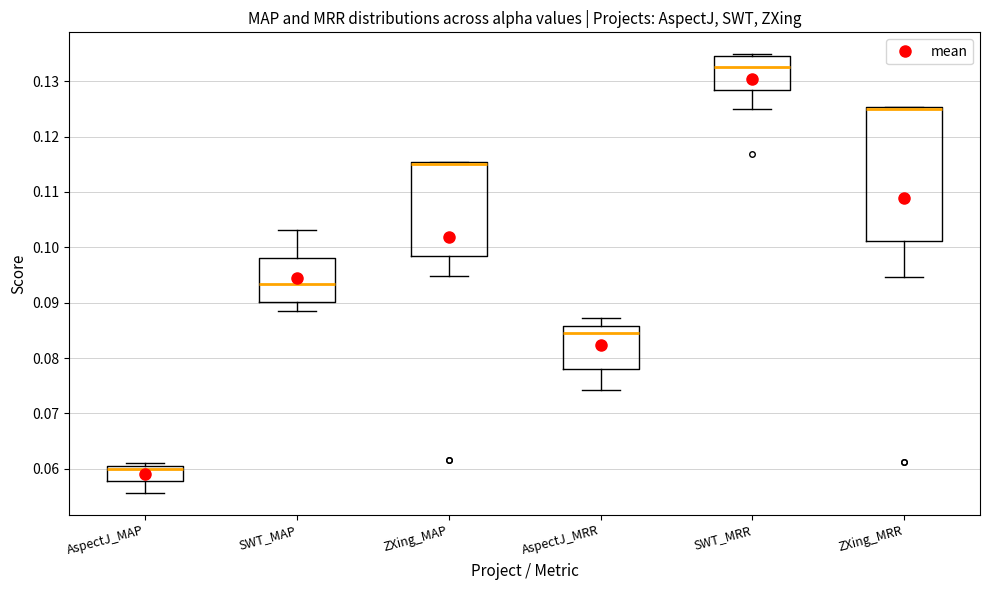

Comparing the boxes themselves (not the whiskers), which one is the tallest?

ZXing_MRR